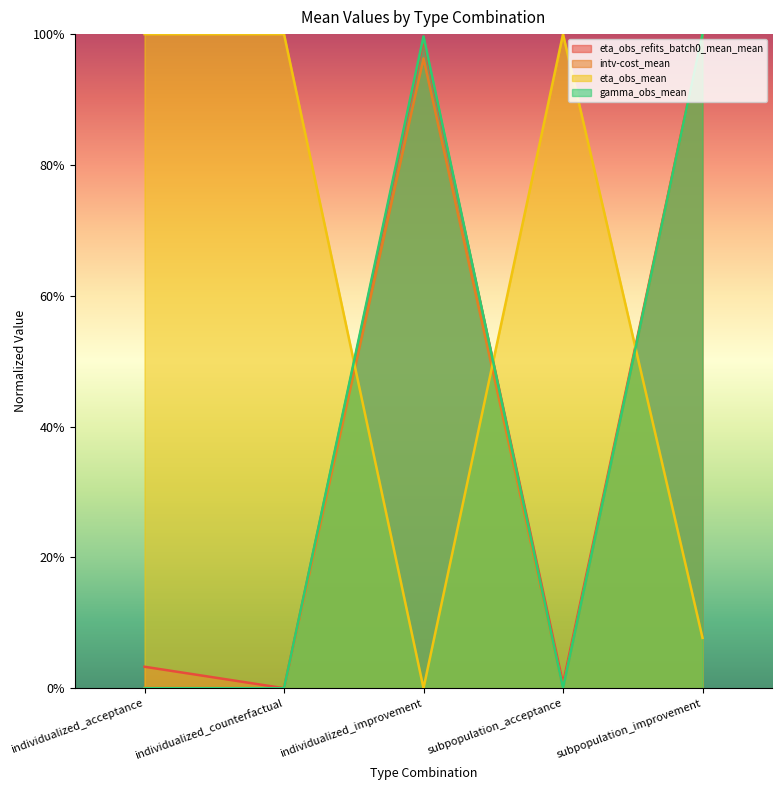

Reading left to right, extract all data points from this chart.

eta_obs_refits_batch0_mean_mean: individualized_acceptance=0.0	individualized_counterfactual=0.0	individualized_improvement=1.0	subpopulation_acceptance=0.0	subpopulation_improvement=1.0
intv-cost_mean: individualized_acceptance=0.0	individualized_counterfactual=0.0	individualized_improvement=1.0	subpopulation_acceptance=0.0	subpopulation_improvement=1.0
eta_obs_mean: individualized_acceptance=1.0	individualized_counterfactual=1.0	individualized_improvement=0.0	subpopulation_acceptance=1.0	subpopulation_improvement=0.1
gamma_obs_mean: individualized_acceptance=0.0	individualized_counterfactual=0.0	individualized_improvement=1.0	subpopulation_acceptance=0.0	subpopulation_improvement=1.0